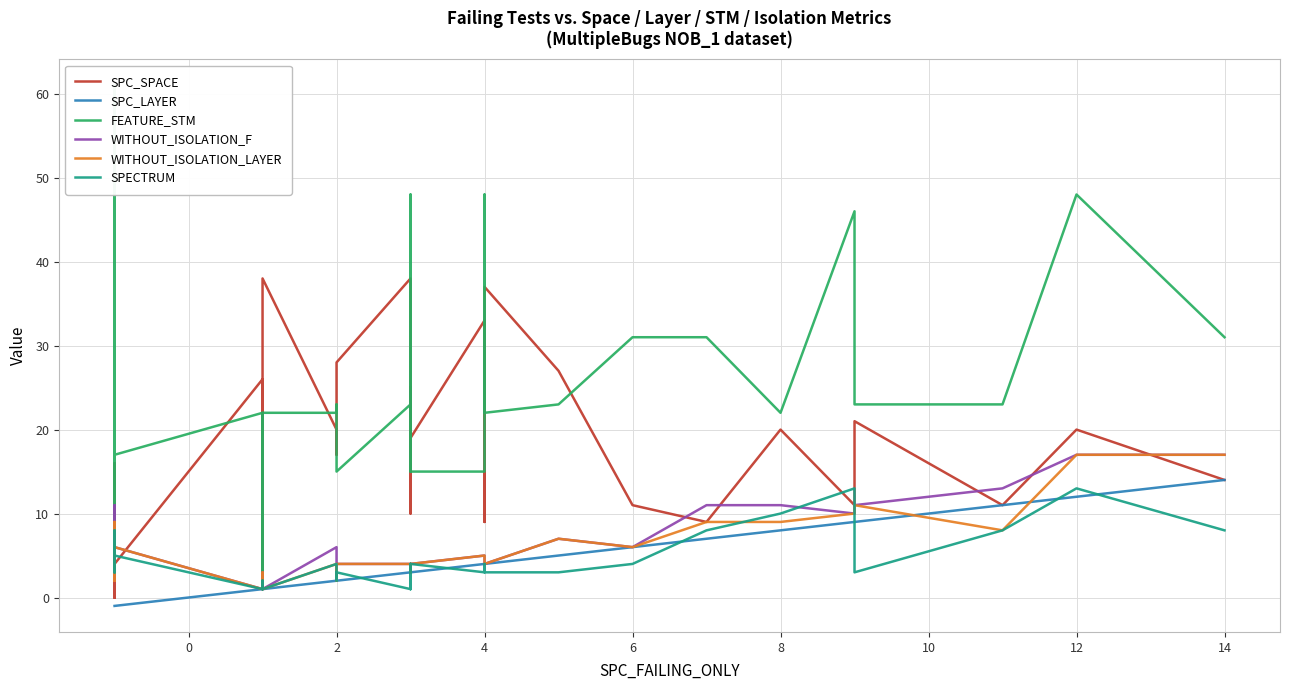

What is the minimum value shown in the chart?

-1